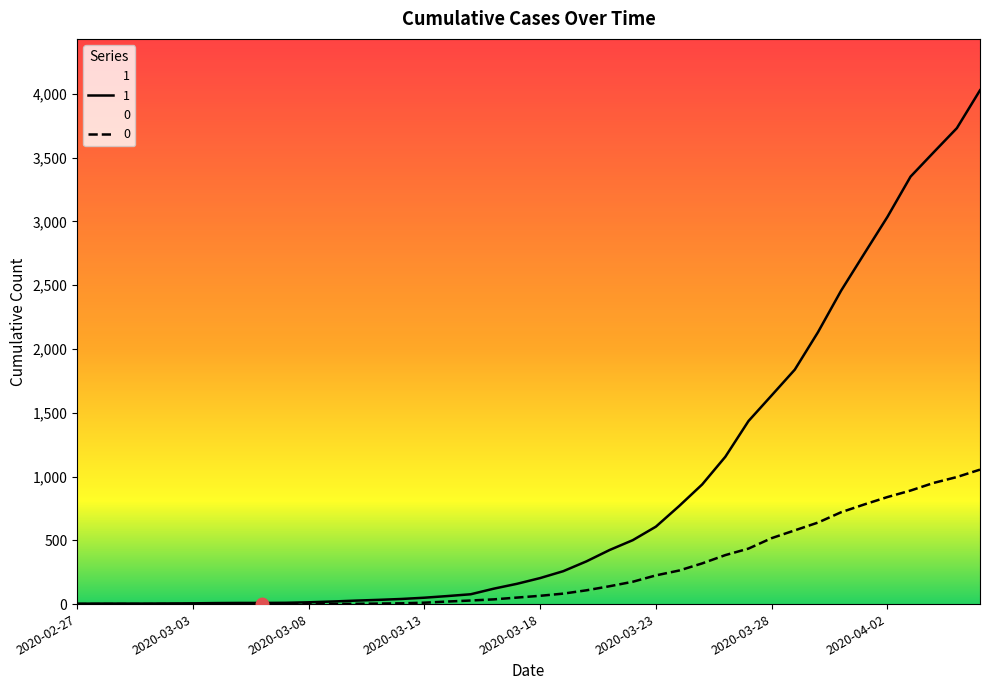

Count the number of data series in this chart.

2